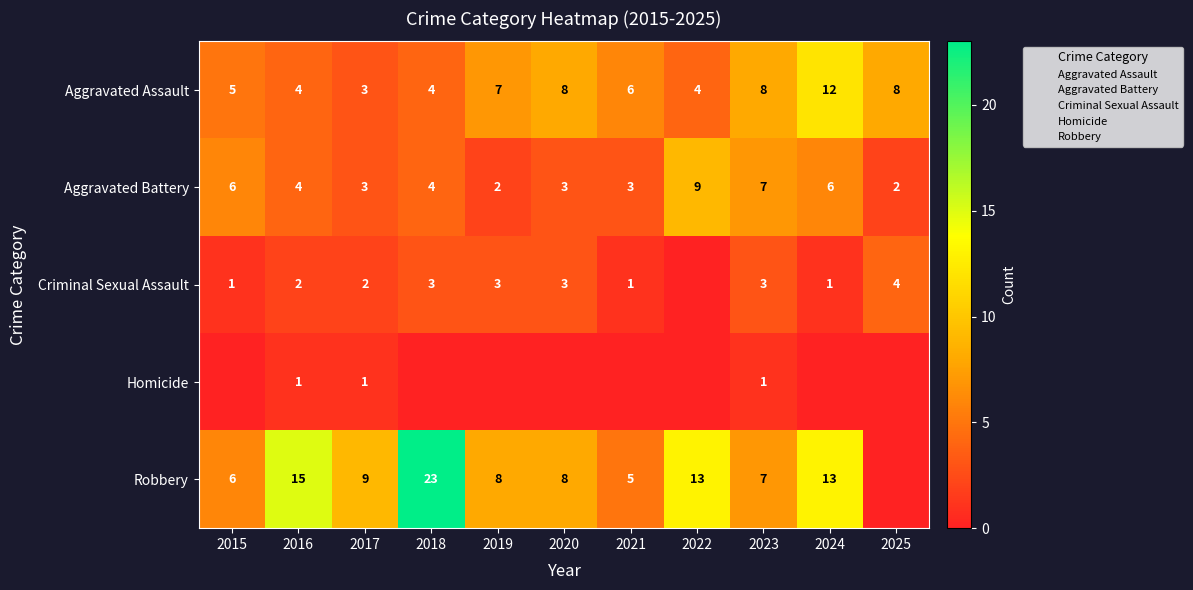

Is it true that Aggravated Battery equals 7 at 2023?

True